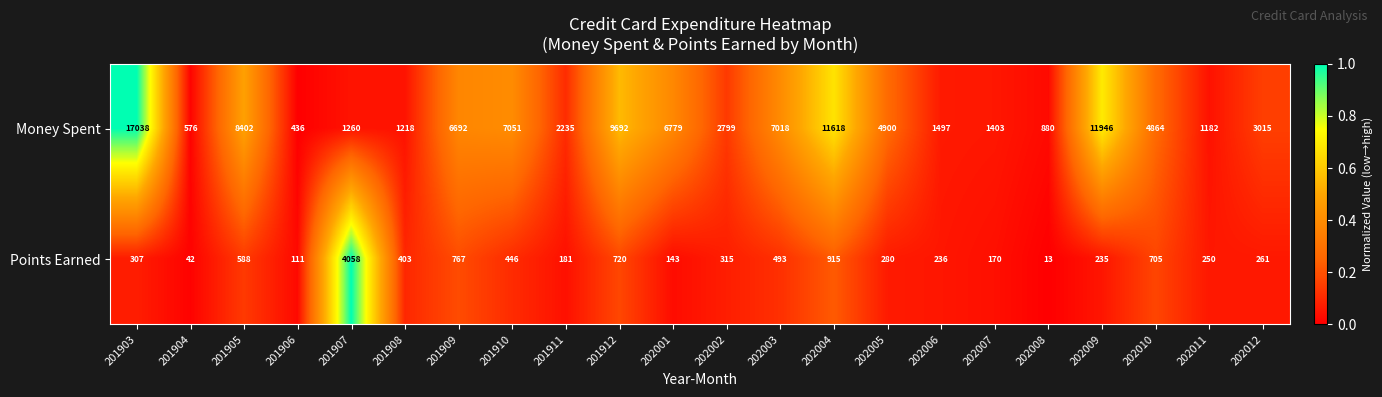

Count the number of data series in this chart.

2